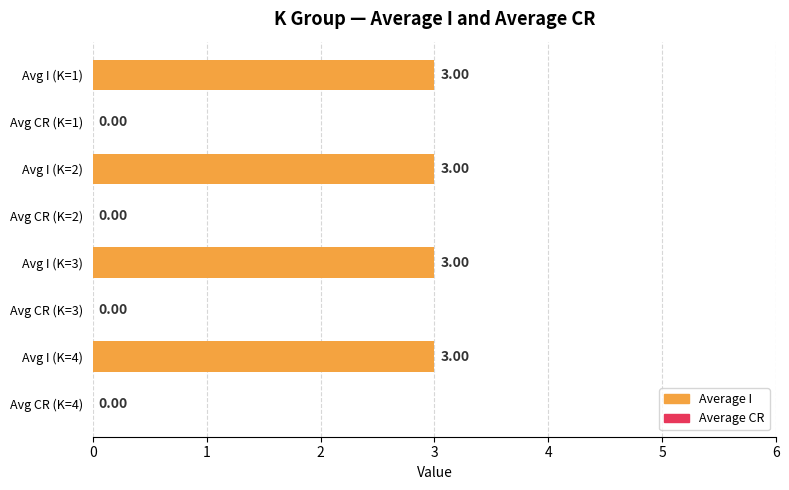

What is the sum of all values?

12